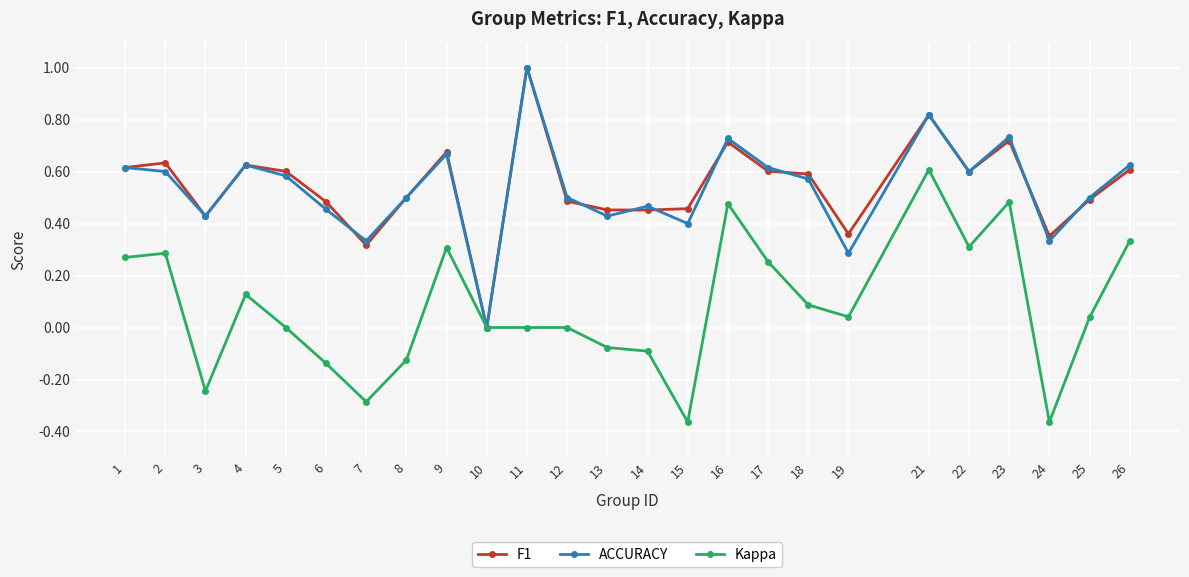

At which label is F1 closest to 0?

10